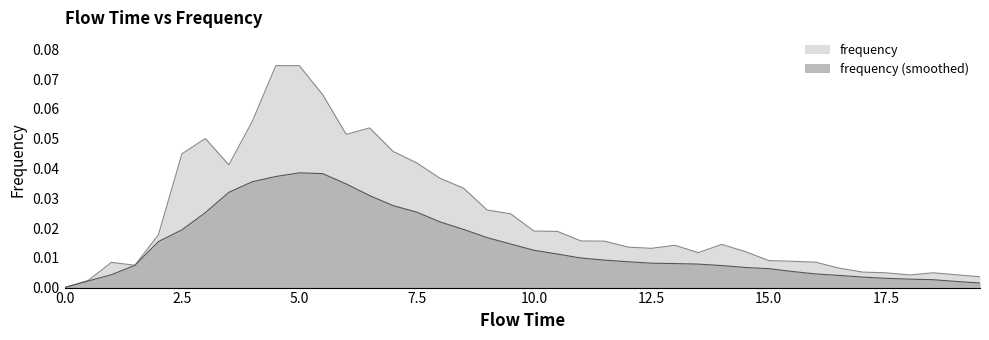

Which series has the largest total across all categories?

frequency